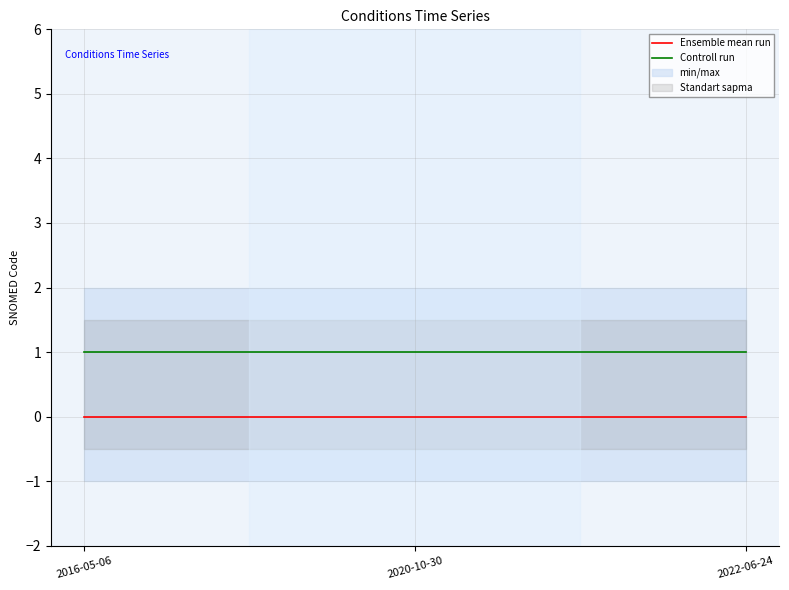

Which has a higher value, 2022-06-24 or 2016-05-06?

2022-06-24